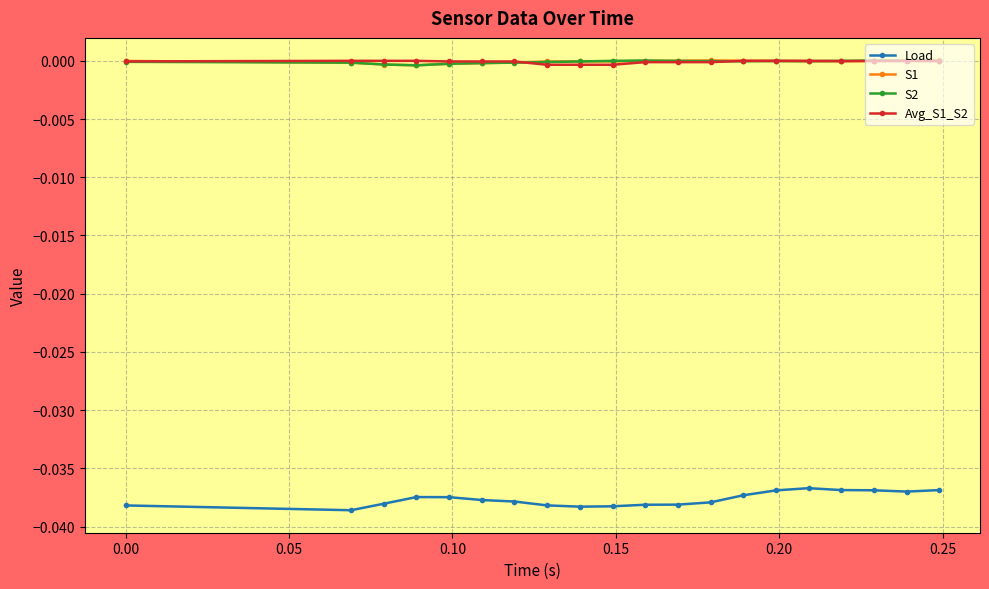

How many categories are shown in the chart?

20